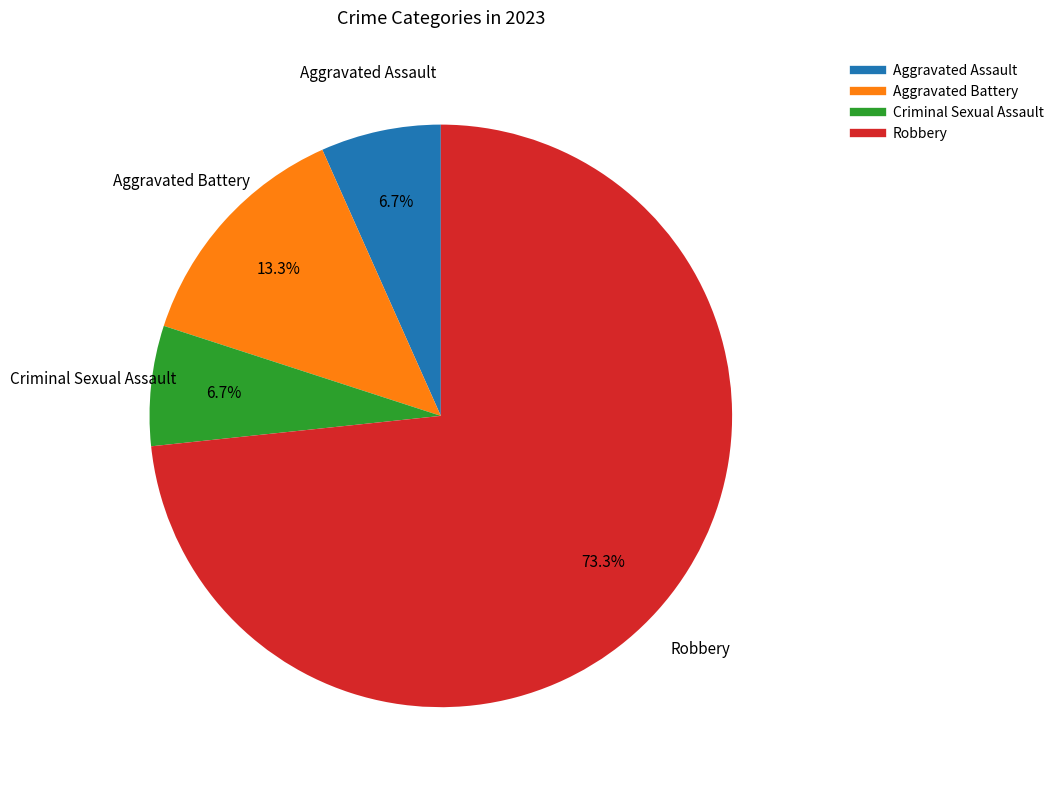

The Aggravated Battery slice represents 4% of the pie. True or false?

False